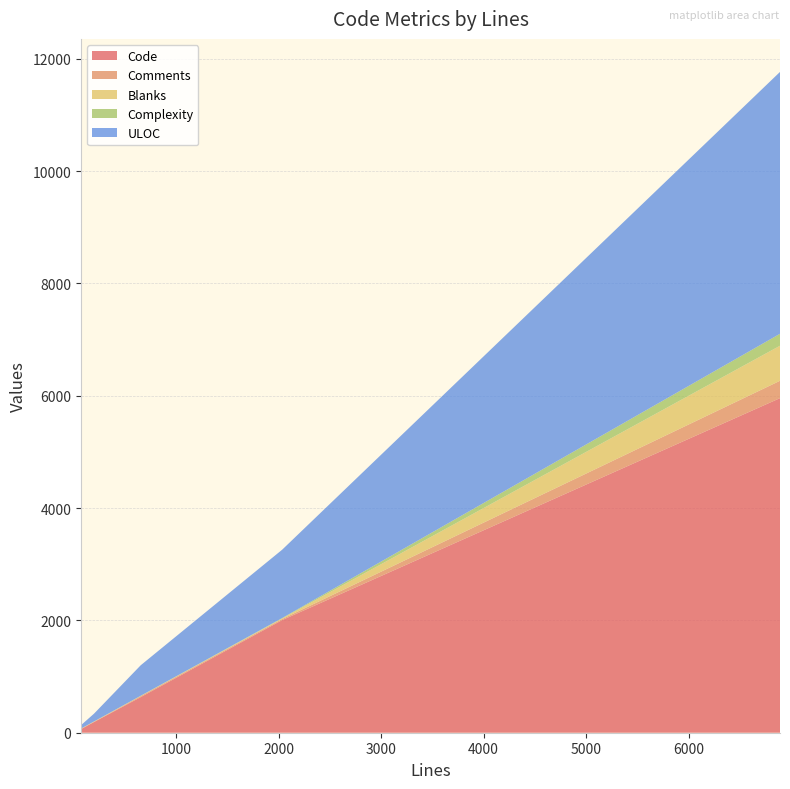

What is the highest value of the Code series?

5957